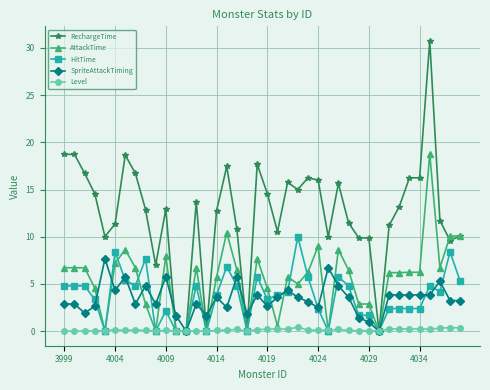

Which series has the largest total across all categories?

RechargeTime